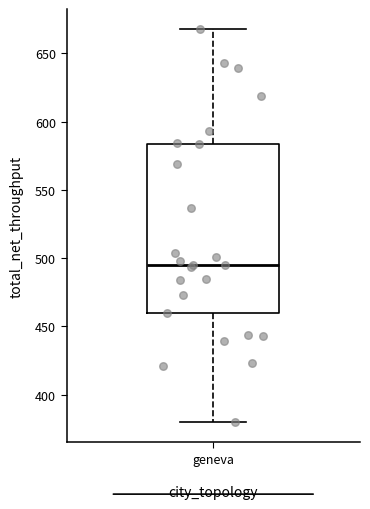

Read this box plot against the y-axis: the position of the median line, the range covered by the box, and the ends of both whiskers. The values are not printed on the chart, so give them approximately, as read against the axis.

median 495, box 460 to 585, whiskers 380 to 670